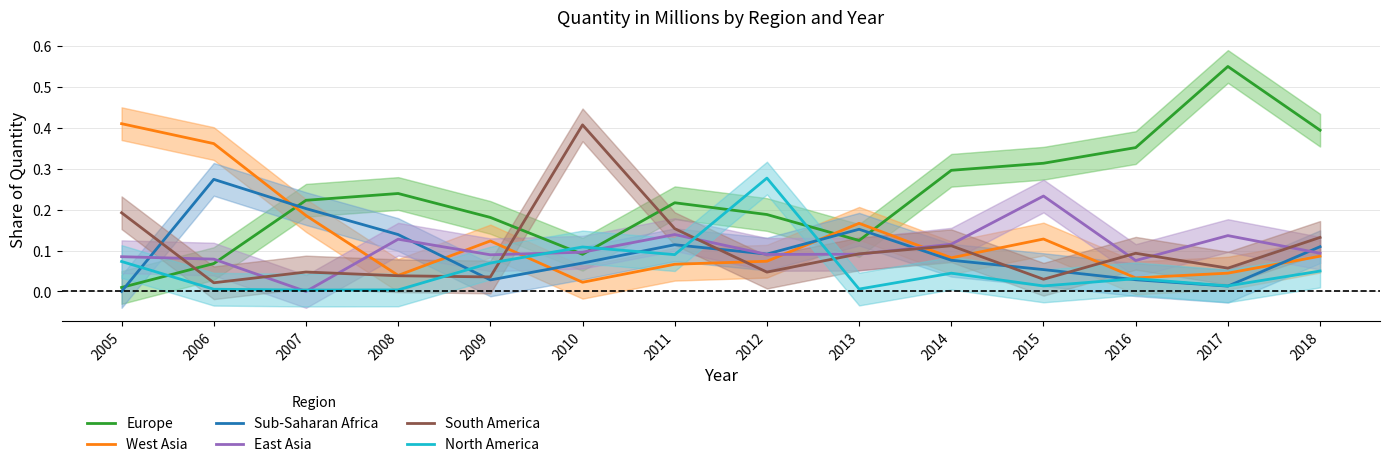

Reading left to right, what are all the values shown in this chart?

Europe: 2005=0.0	2006=0.1	2007=0.2	2008=0.2	2009=0.2	2010=0.1	2011=0.2	2012=0.2	2013=0.1	2014=0.3	2015=0.3	2016=0.4	2017=0.6	2018=0.4
West Asia: 2005=0.4	2006=0.4	2007=0.2	2008=0.0	2009=0.1	2010=0.0	2011=0.1	2012=0.1	2013=0.2	2014=0.1	2015=0.1	2016=0.0	2017=0.0	2018=0.1
Sub-Saharan Africa: 2005=0.0	2006=0.3	2007=0.2	2008=0.1	2009=0.0	2010=0.1	2011=0.1	2012=0.1	2013=0.2	2014=0.1	2015=0.1	2016=0.0	2017=0.0	2018=0.1
East Asia: 2005=0.1	2006=0.1	2007=0.0	2008=0.1	2009=0.1	2010=0.1	2011=0.1	2012=0.1	2013=0.1	2014=0.1	2015=0.2	2016=0.1	2017=0.1	2018=0.1
South America: 2005=0.2	2006=0.0	2007=0.0	2008=0.0	2009=0.0	2010=0.4	2011=0.2	2012=0.0	2013=0.1	2014=0.1	2015=0.0	2016=0.1	2017=0.1	2018=0.1
North America: 2005=0.1	2006=0.0	2007=0.0	2008=0.0	2009=0.1	2010=0.1	2011=0.1	2012=0.3	2013=0.0	2014=0.0	2015=0.0	2016=0.0	2017=0.0	2018=0.0